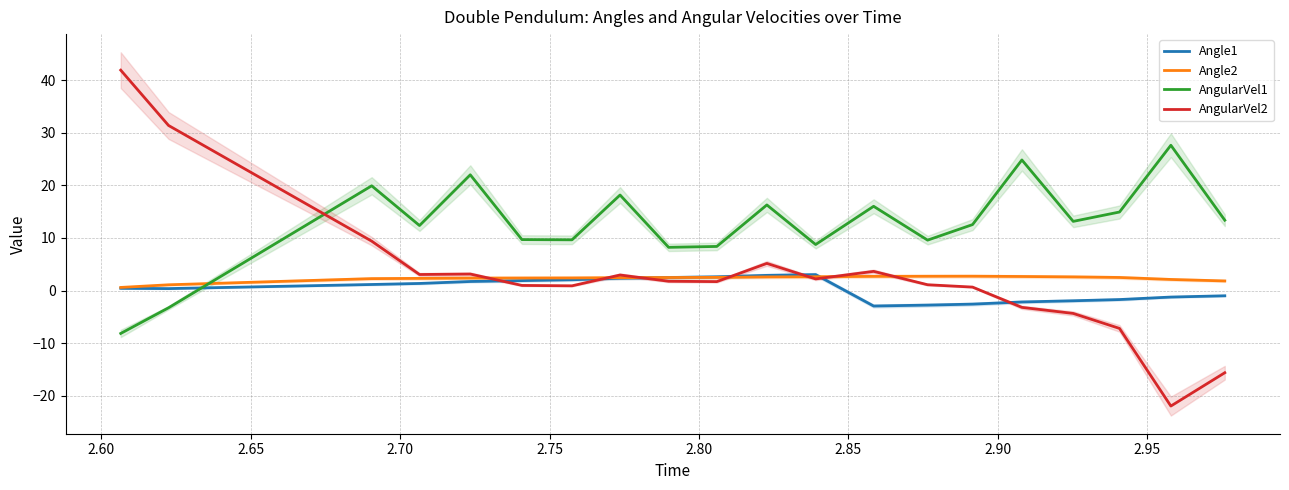

After their last crossing, which series has the higher values: AngularVel1 or Angle1?

AngularVel1